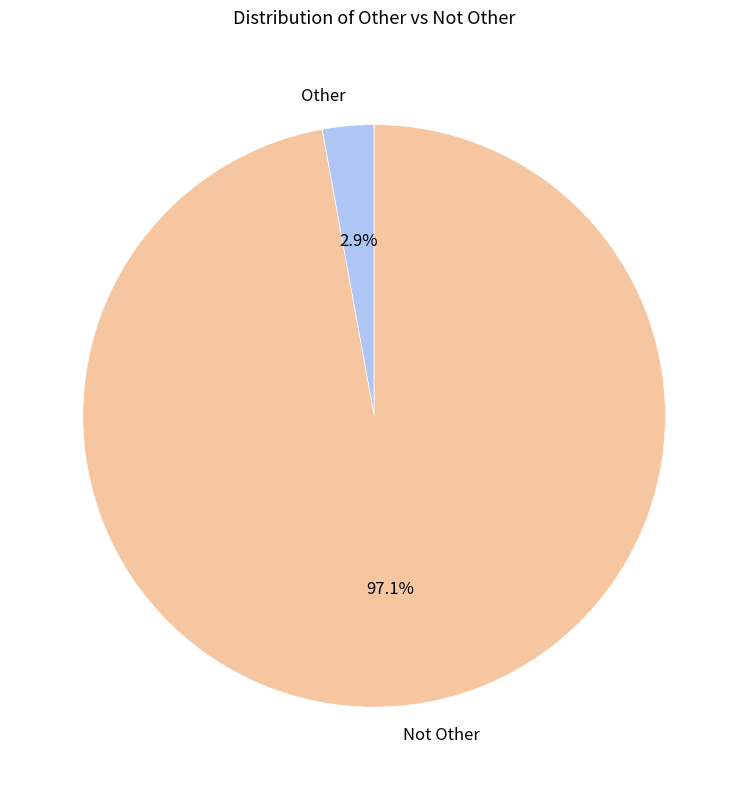

Which slice is the smallest?

Other